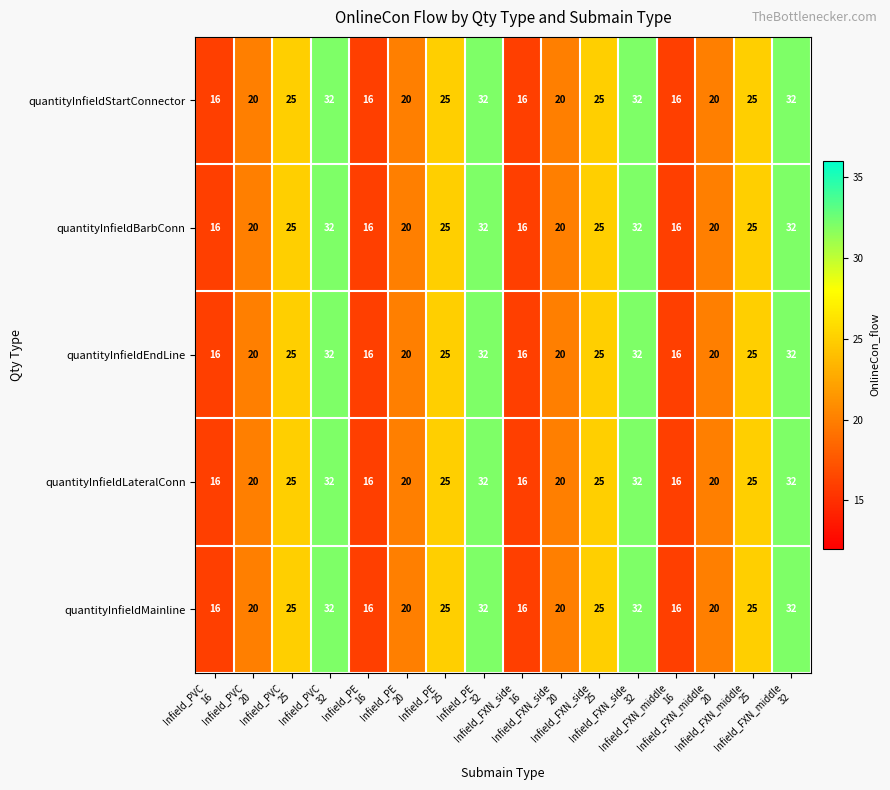

Count the quantityInfieldBarbConn values in the range 20 to 32.

12